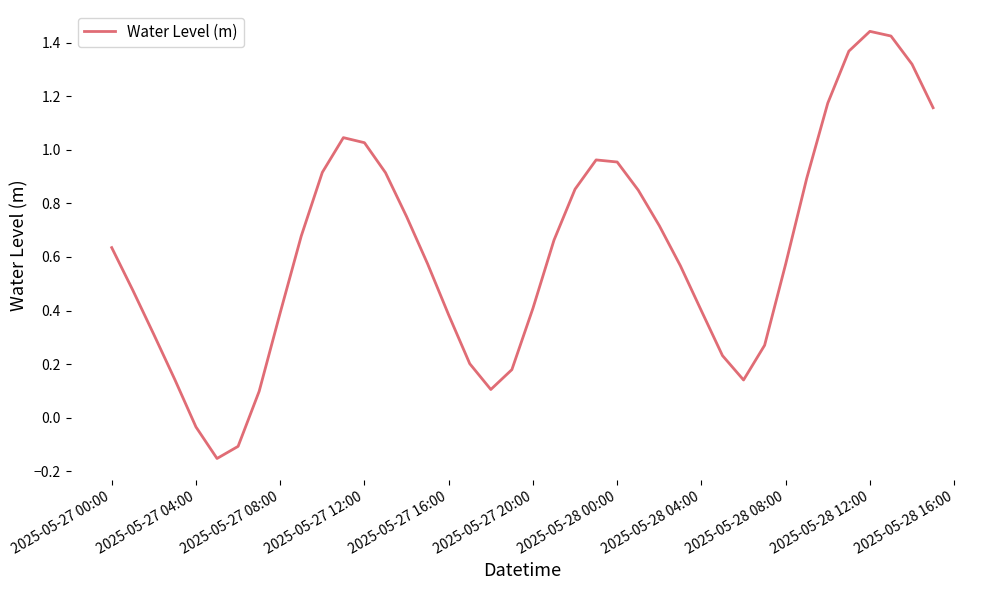

What is the difference between the maximum and minimum values?

1.6